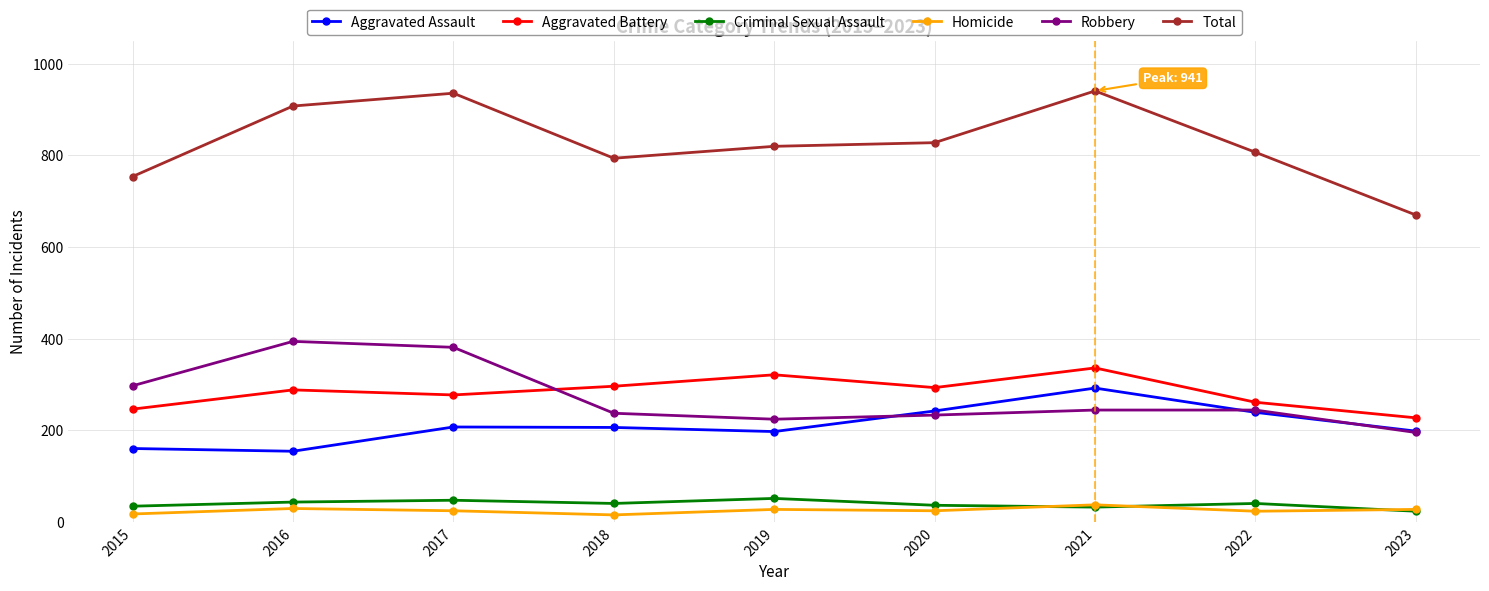

What is the spread (max minus min) of values at 2020?

804